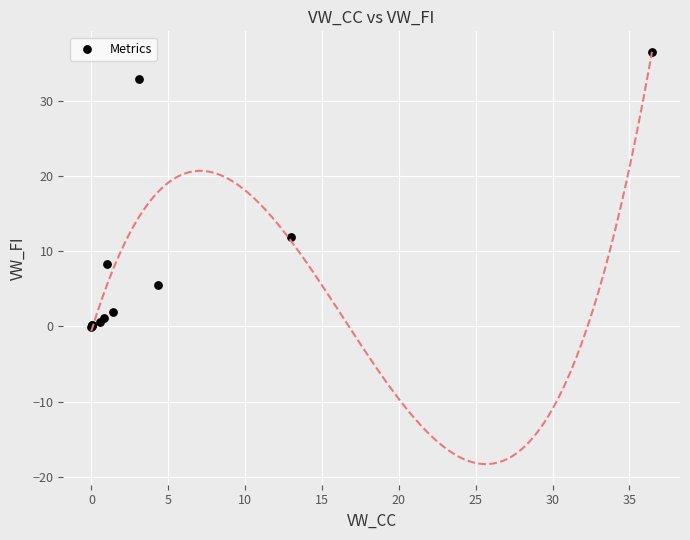

What Y value in the scatter plot is closest to 18?

11.9